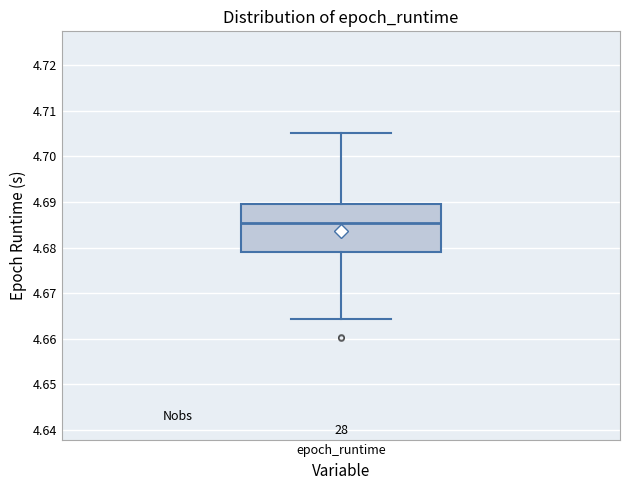

Read this box plot against the y-axis: the position of the median line, the range covered by the box, and the ends of both whiskers. The values are not printed on the chart, so give them approximately, as read against the axis.

median 4.685, box 4.679 to 4.690, whiskers 4.664 to 4.705